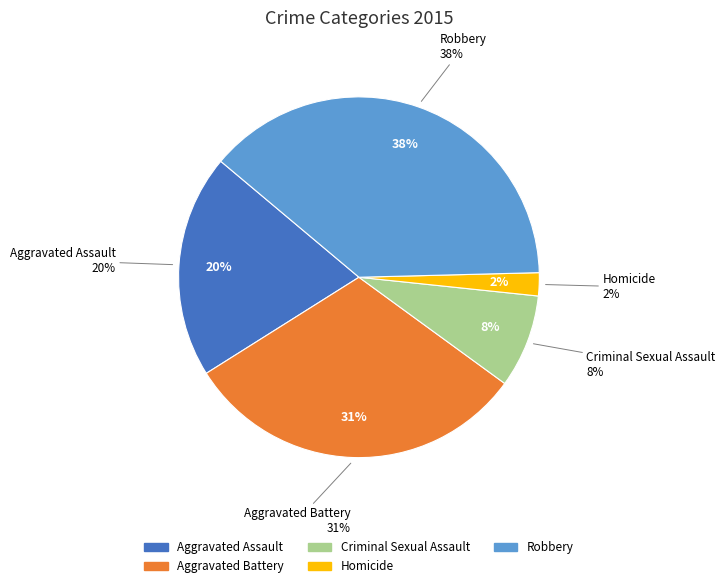

What is the smallest slice in the pie chart?

Homicide